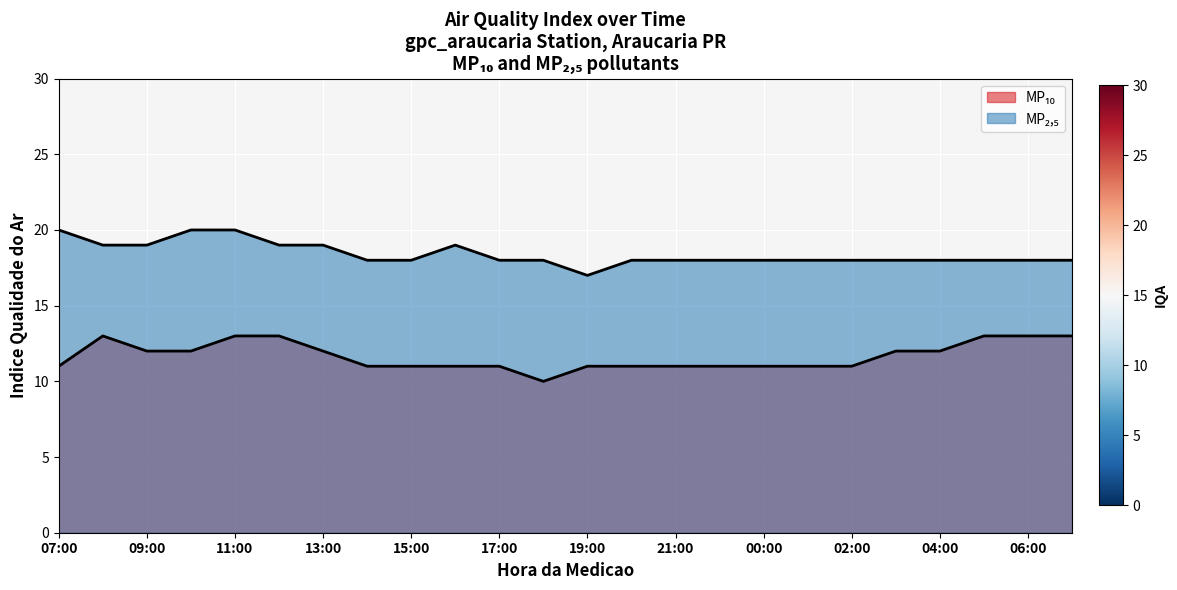

Reading left to right, extract all data points from this chart.

MP₁₀: 11	13	12	12	13	13	12	11	11	11	11	10	11	11	11	11	11	11	11	12	12	13	13	13
MP₂,₅: 20	19	19	20	20	19	19	18	18	19	18	18	17	18	18	18	18	18	18	18	18	18	18	18